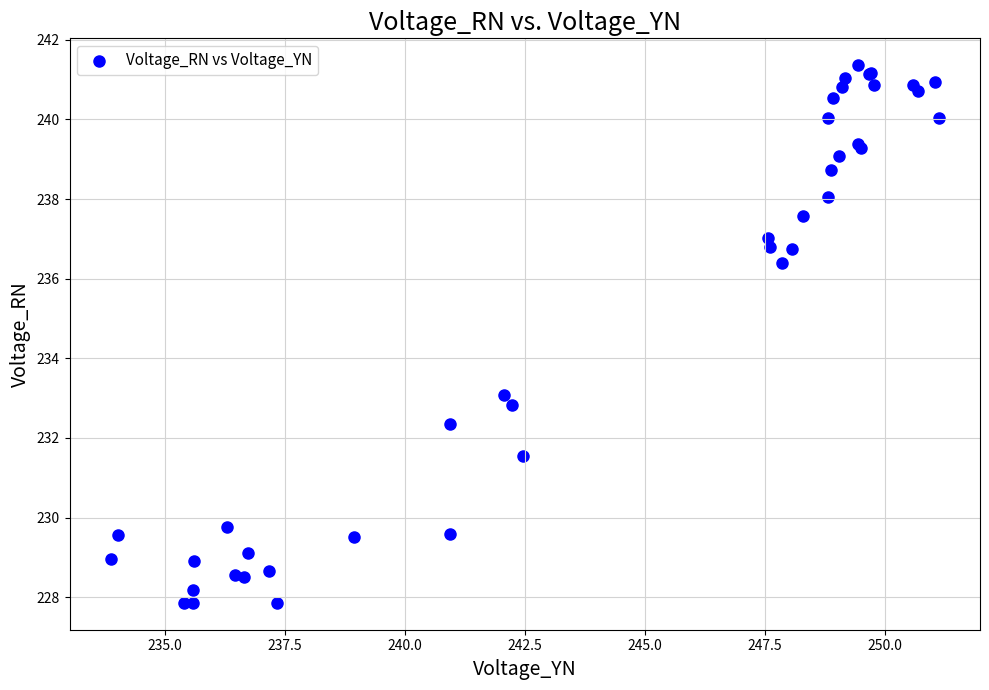

What Y value in the scatter plot is closest to 234?

233.1